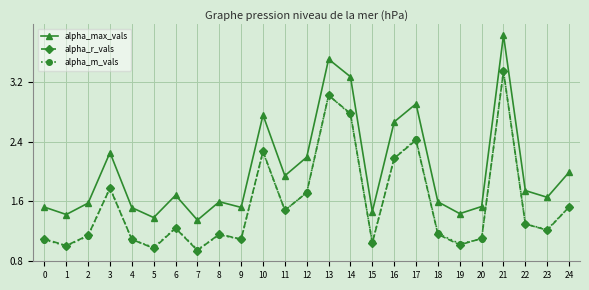

How many distinct data groups are displayed?

3